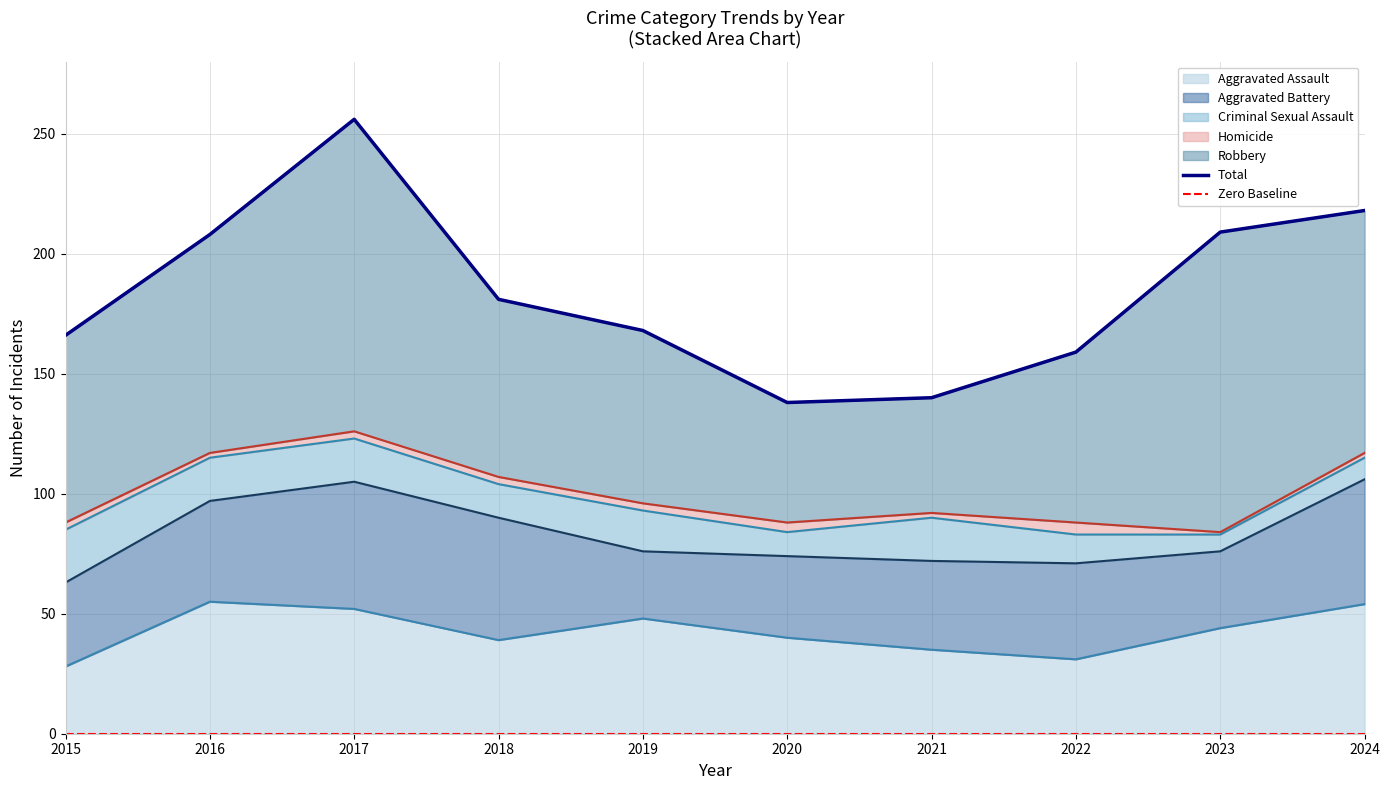

What is the value of the Homicide point at the 1st from the left?

3